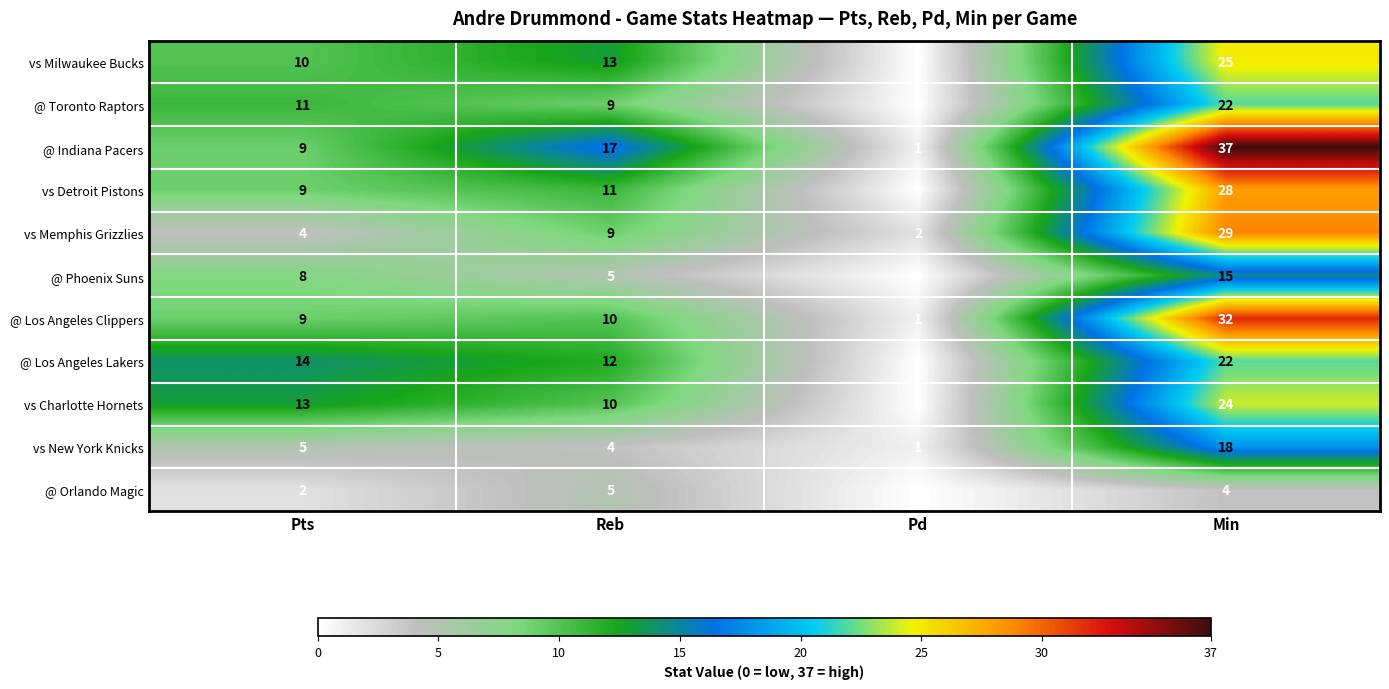

True or false: vs Milwaukee Bucks has a value of 25 at Min.

True